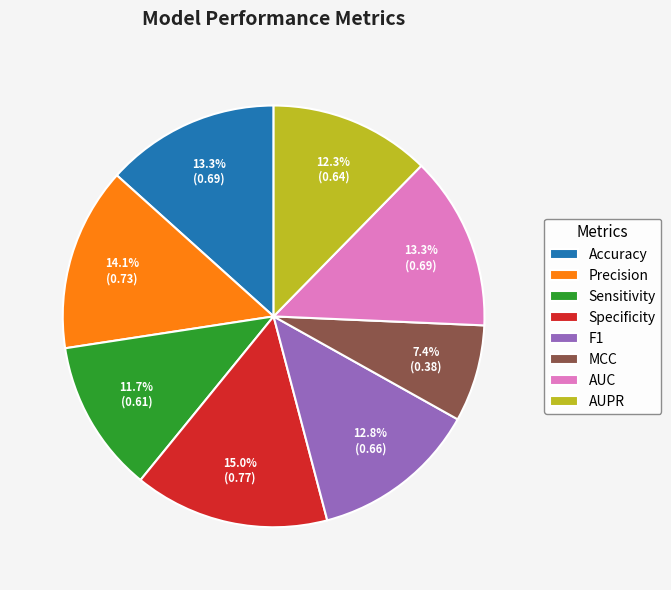

The Precision slice represents 7% of the pie. True or false?

False